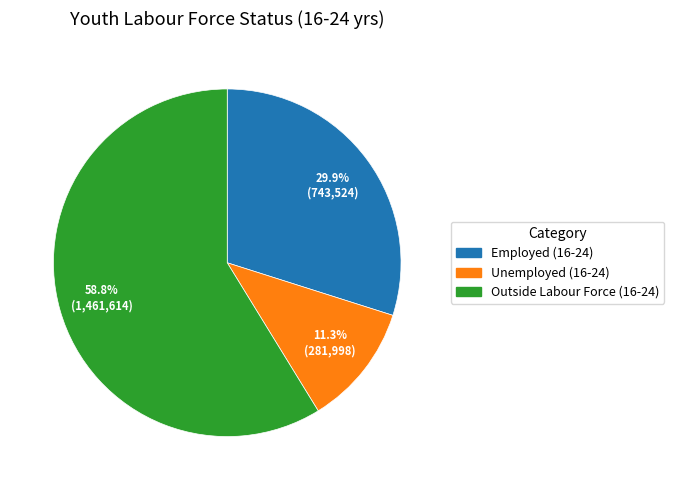

Which slice is the largest?

Outside Labour Force (16-24)